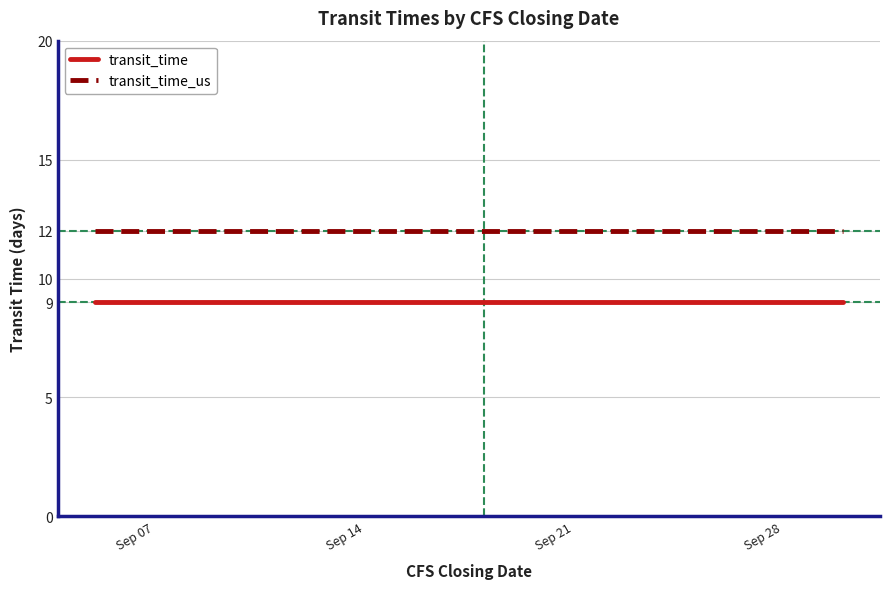

What is the highest value of the transit_time series?

9